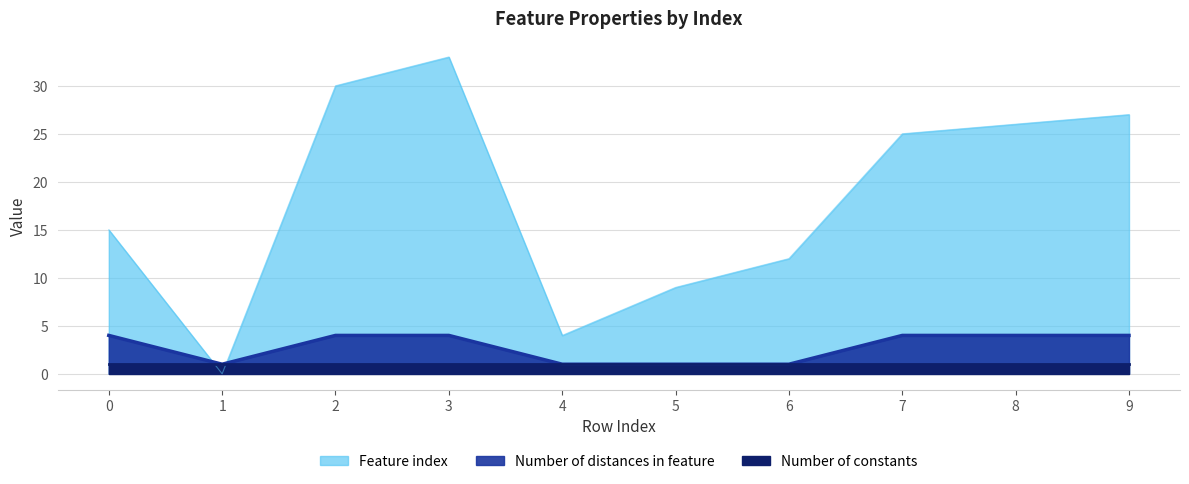

What is the total value across all series at 8?

30